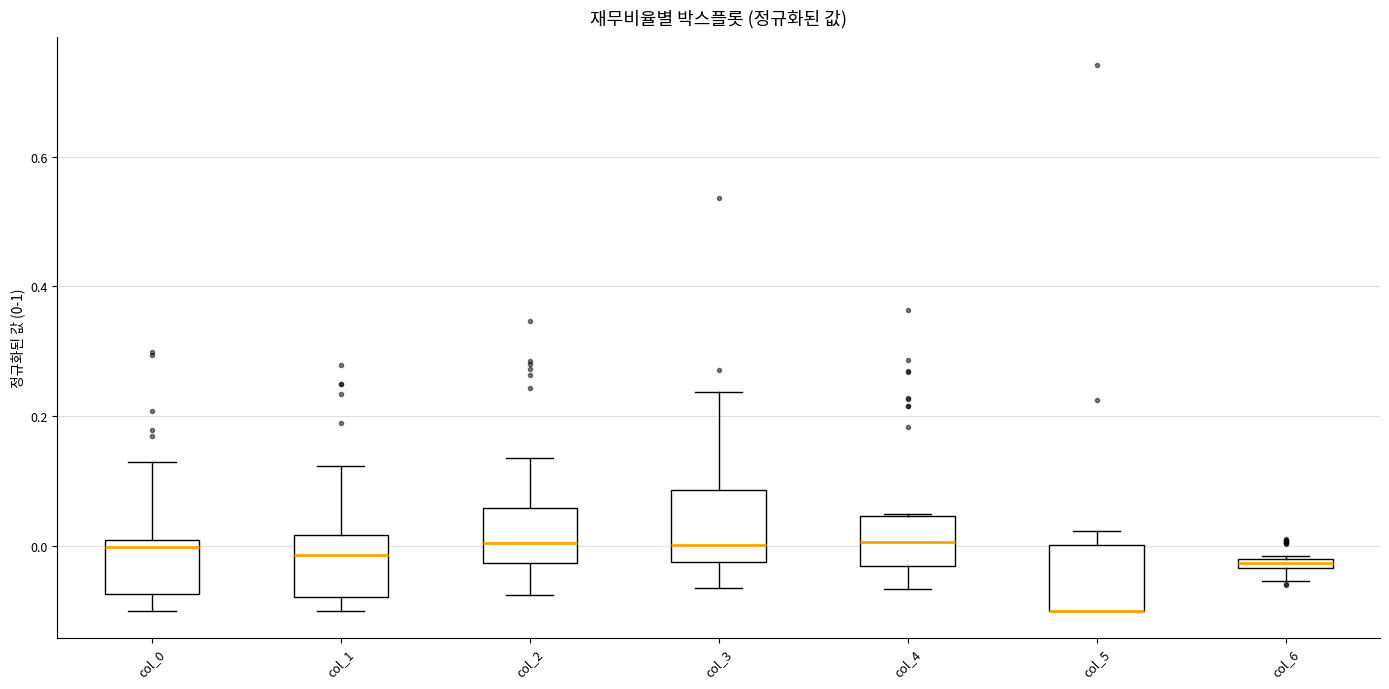

Where does the upper whisker of the box for col_0 end on the y-axis? The values are not printed on the chart, so give them approximately, as read against the axis.

0.12